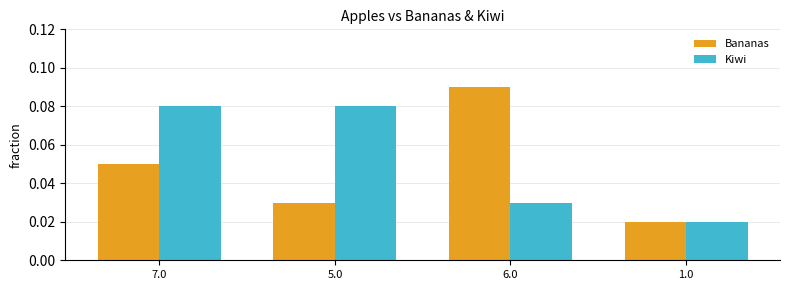

What position from the right is 7.0?

4